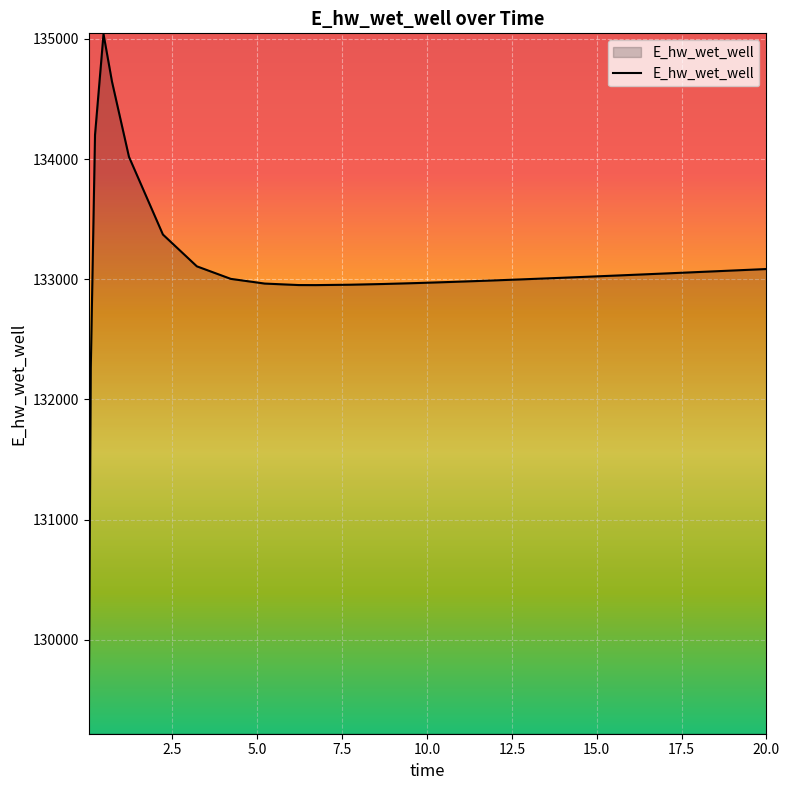

How many lines are shown in the chart?

1